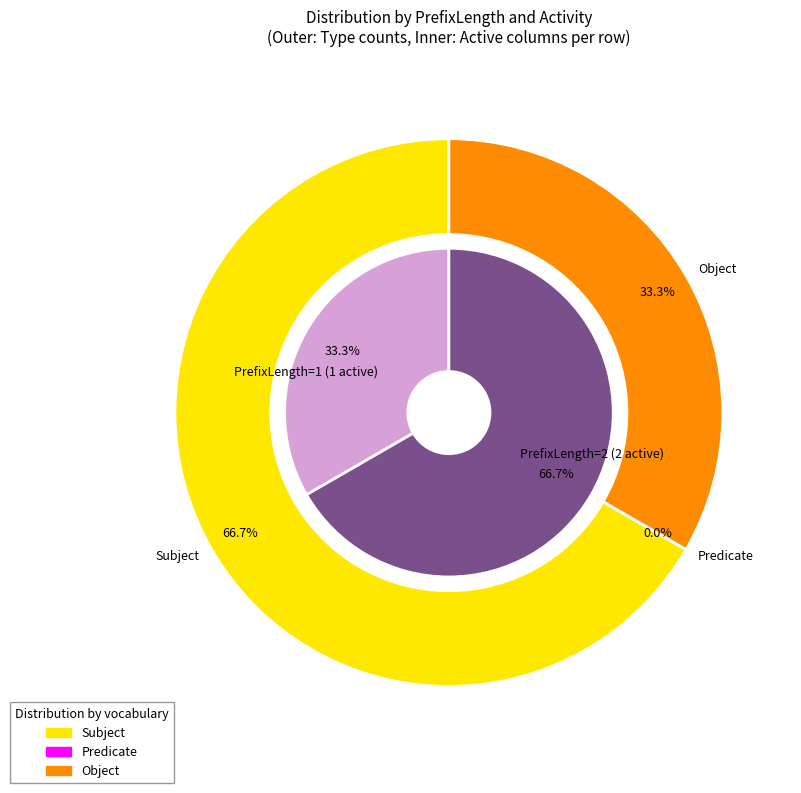

At 1, list the series in order from smallest to largest.

Subject, Predicate, Object